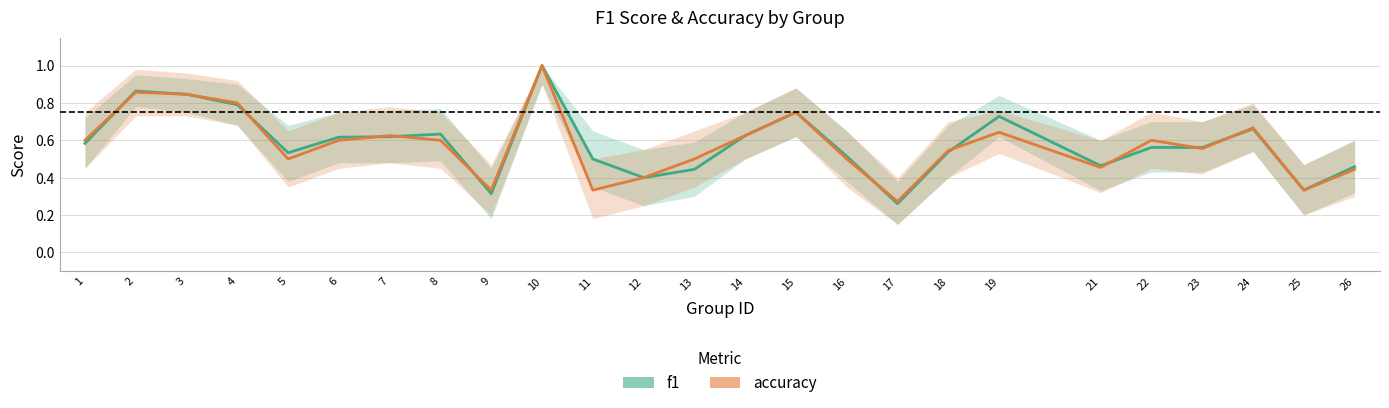

Is it true that accuracy equals 0.3 at 9?

True